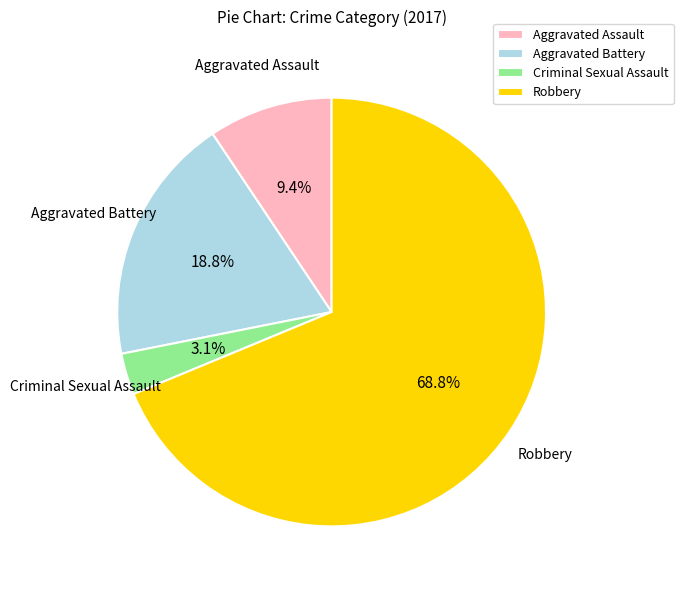

What is the largest slice in the pie chart?

Robbery